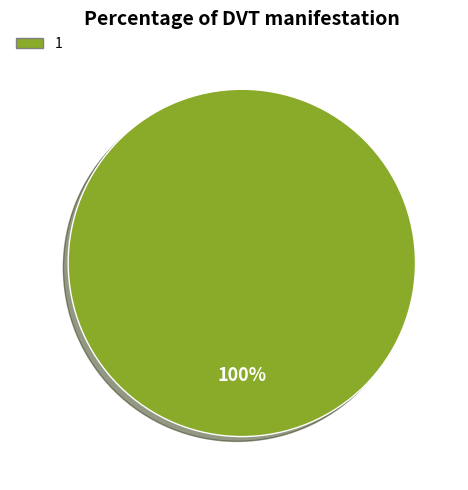

Is there a majority slice in this chart?

Yes